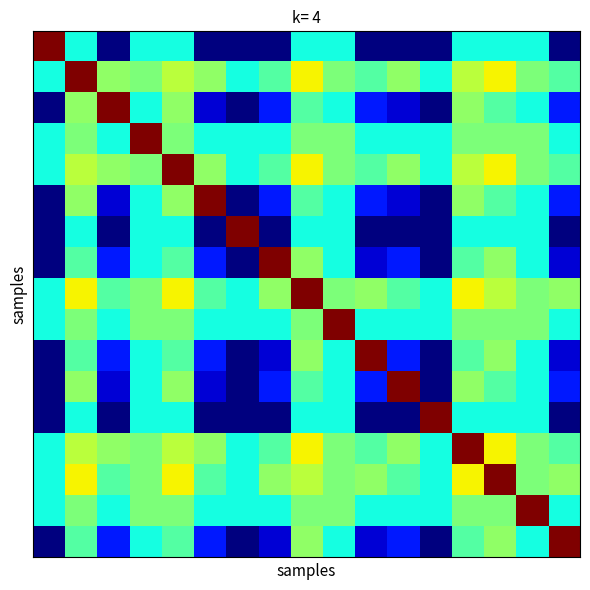

How many categories are shown in the chart?

17